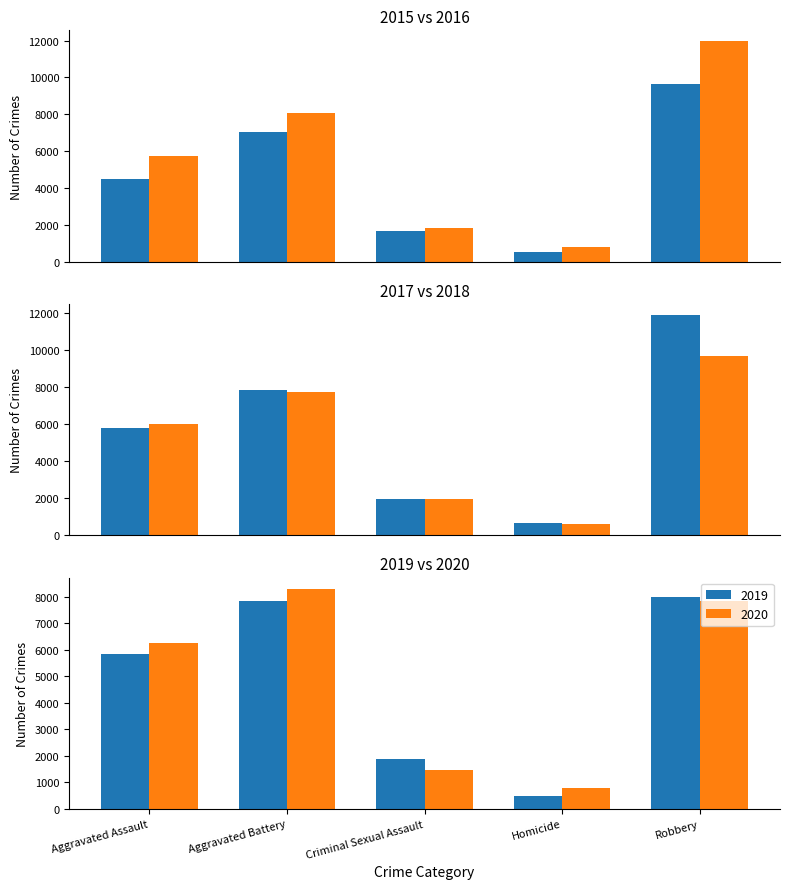

Which category has the lowest value in the 2020 series?

Homicide